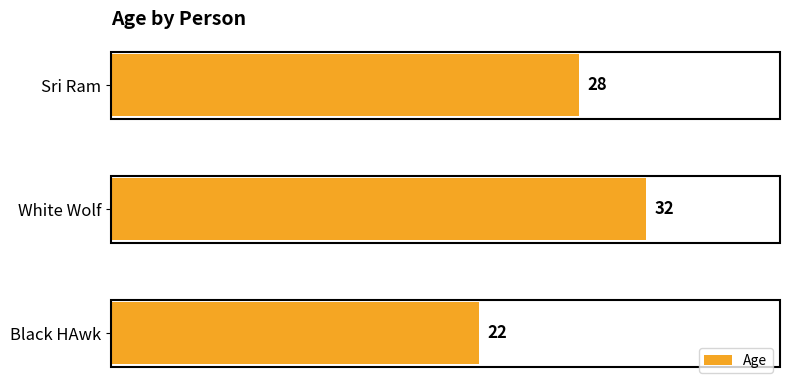

What is the maximum value shown in the chart?

32